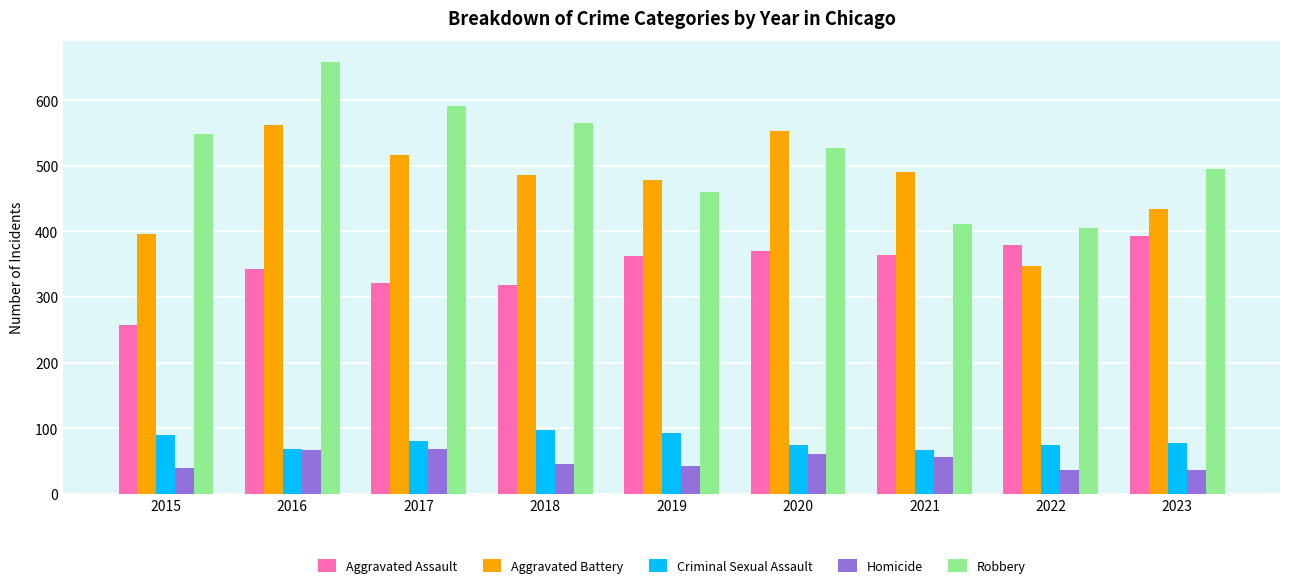

Which series has the widest spread of values?

Robbery